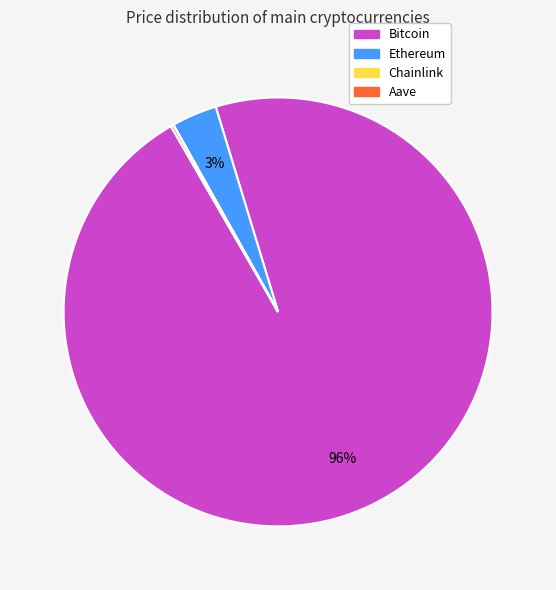

What percentage is the Ethereum slice, to the nearest percent?

3%